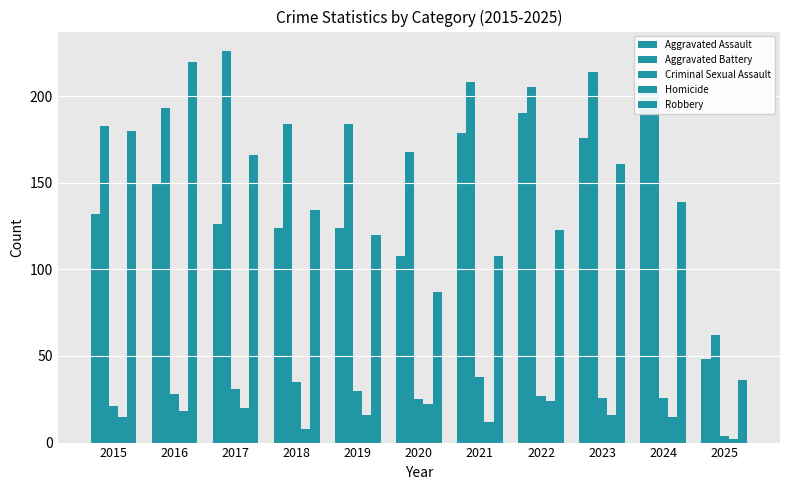

What is the total value across all series at 2019?

474